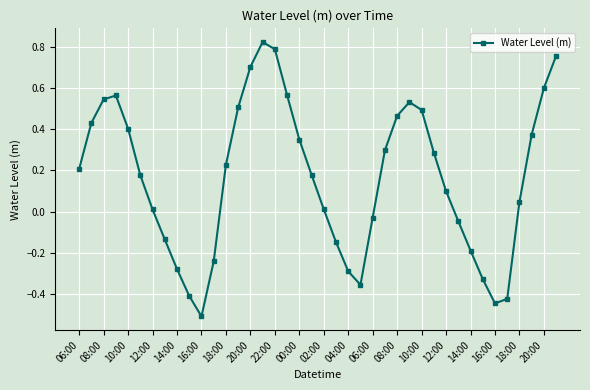

What is the difference between the second highest and second lowest values?

1.2